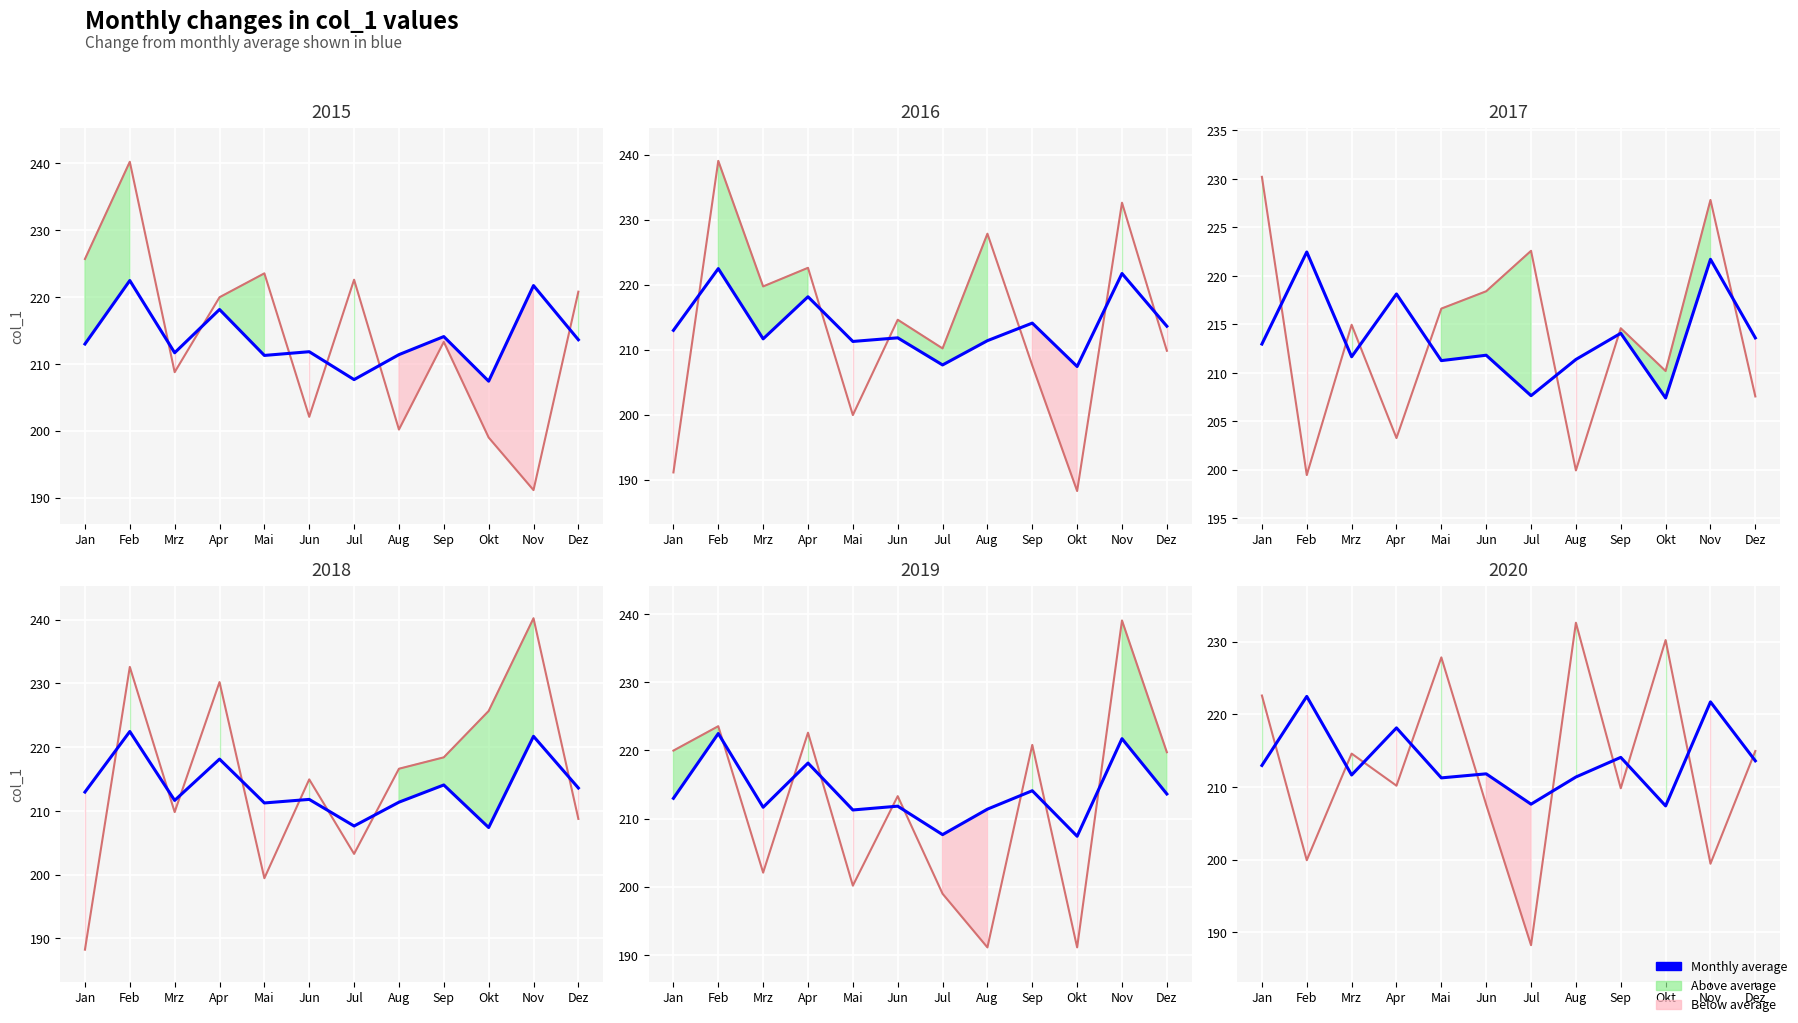

What is the total value across all series at Jan?

435.5